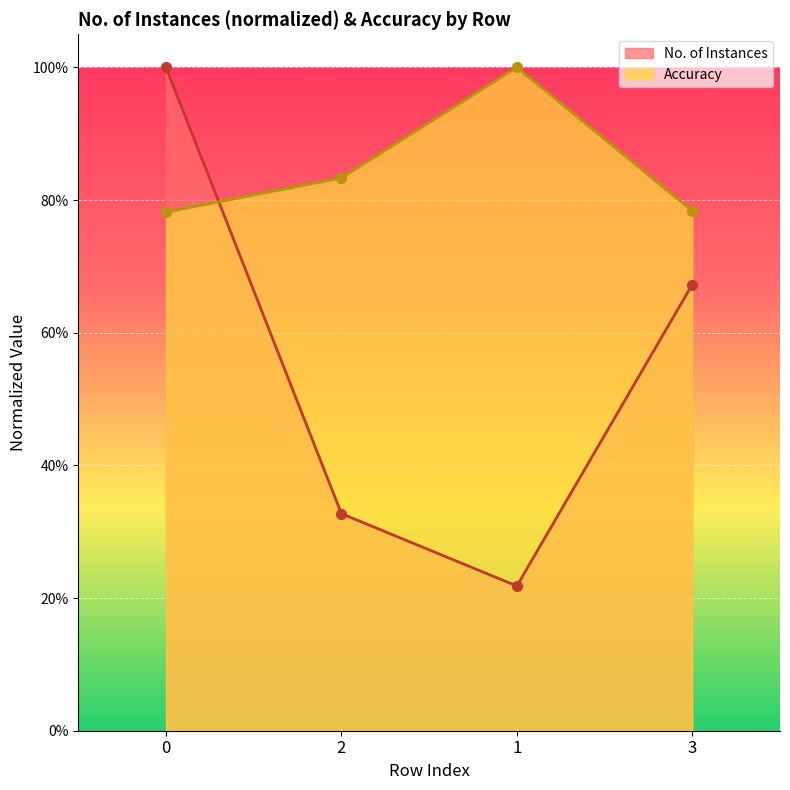

How many times do Accuracy and No. of Instances cross each other?

1